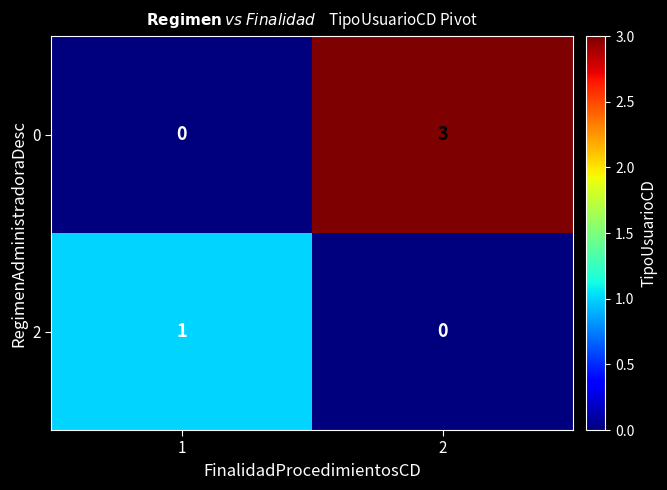

What is the sum of all 0 values?

3